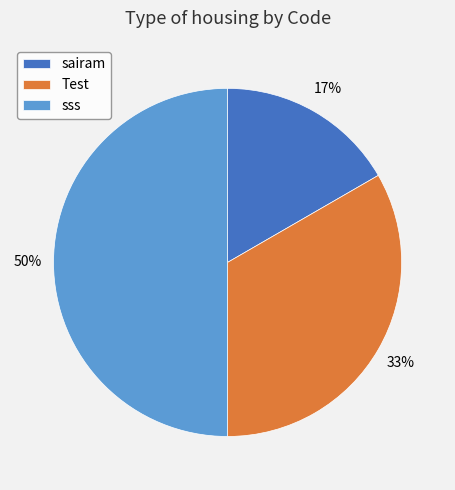

Is Test the majority of the pie?

No